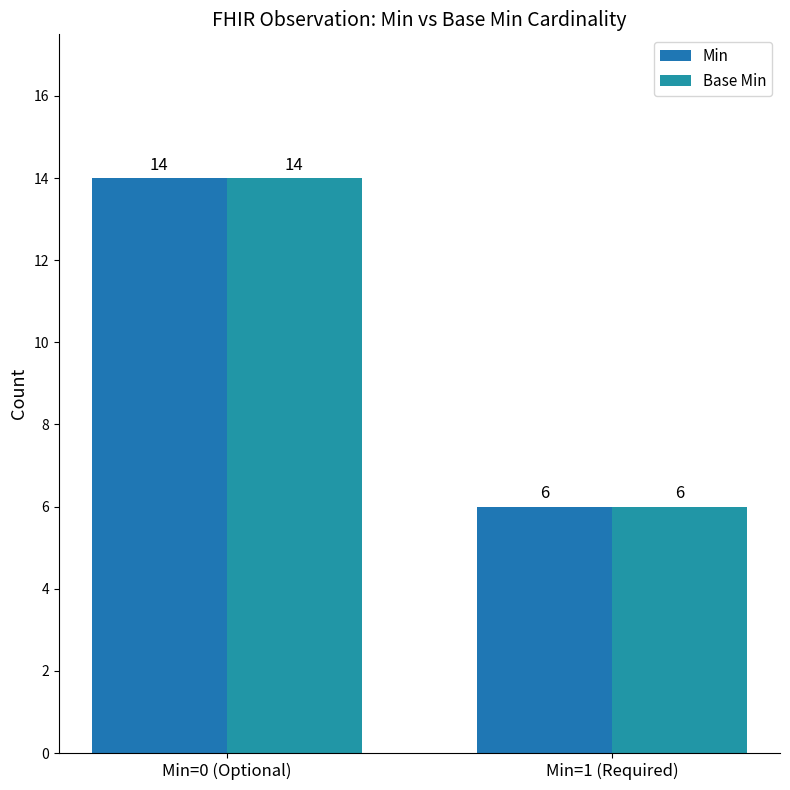

How many data points in Base Min are less than 14?

1